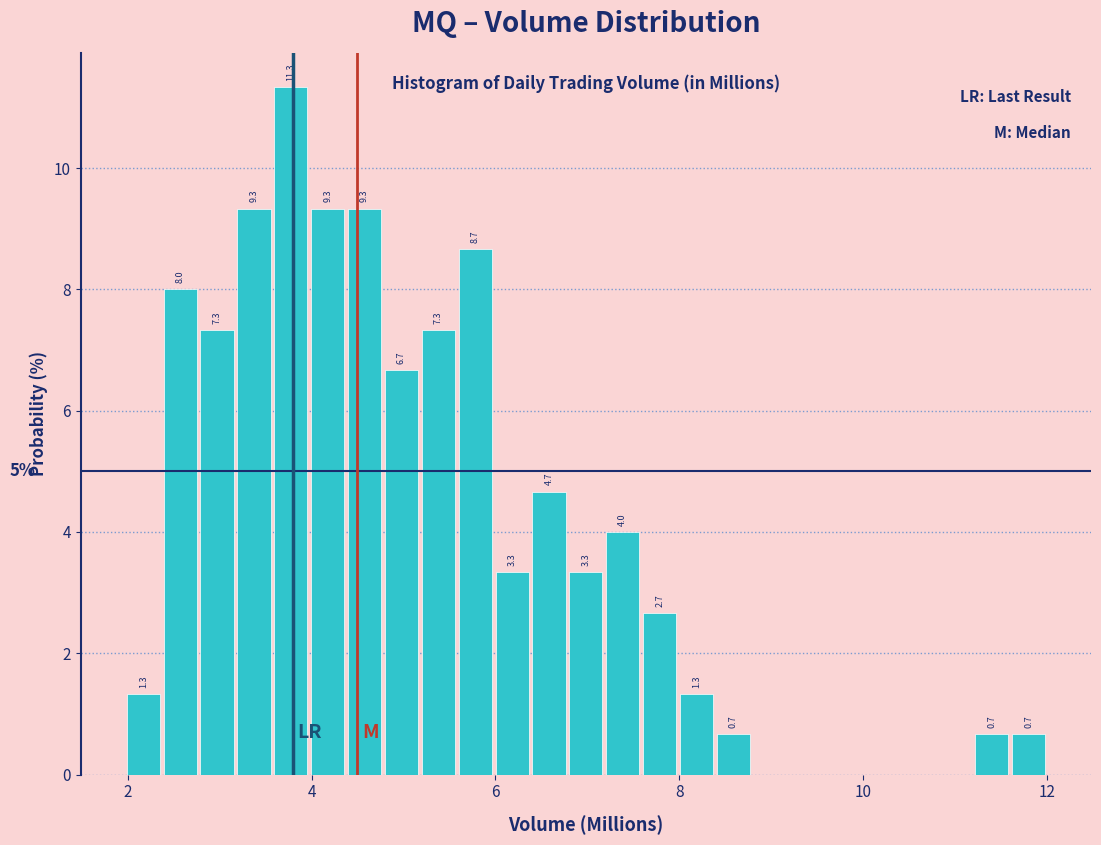

Around what value on the x-axis is the tallest bar? Give the approximate position of its centre, as read against the axis.

3.8